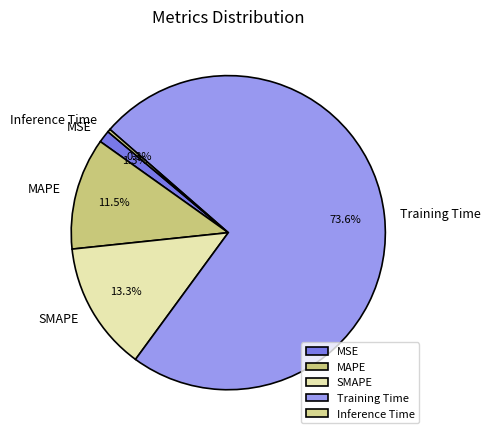

Count the number of slices in the pie.

5